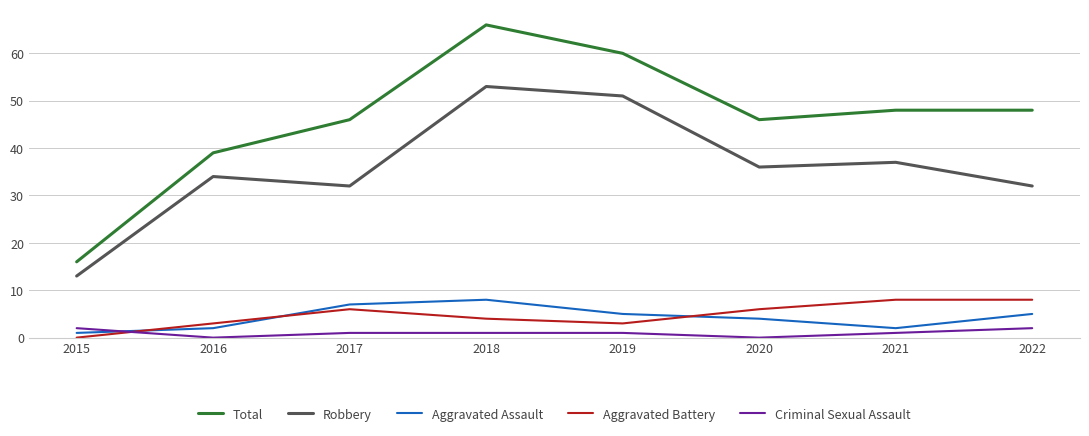

Reading left to right, what are all the values shown in this chart?

Total: 16	39	46	66	60	46	48	48
Robbery: 13	34	32	53	51	36	37	32
Aggravated Assault: 1	2	7	8	5	4	2	5
Aggravated Battery: 0	3	6	4	3	6	8	8
Criminal Sexual Assault: 2	0	1	1	1	0	1	2